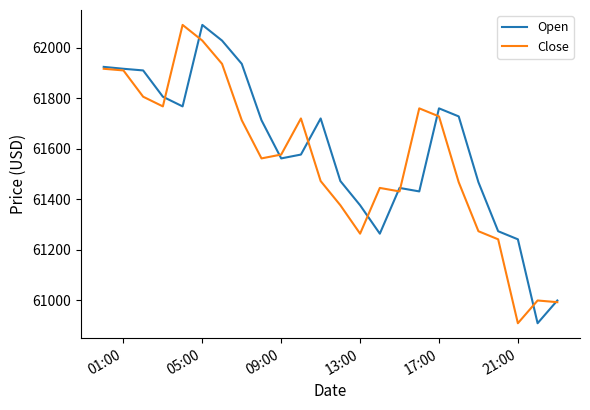

What is the maximum value shown in the chart?

62090.0